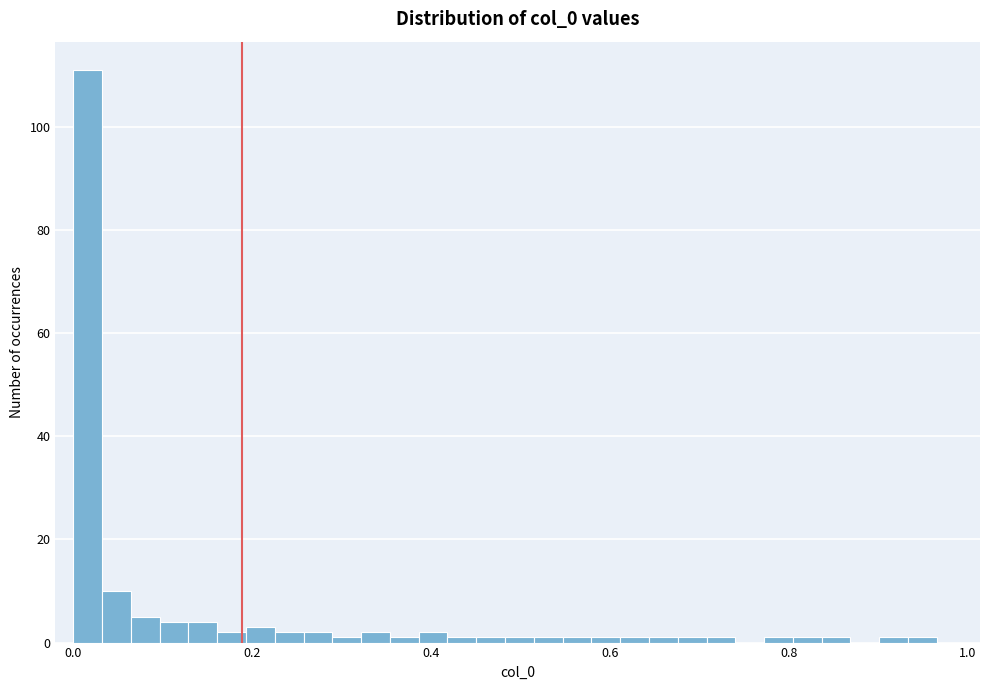

Around what value on the x-axis is the tallest bar? Give the approximate position of its centre, as read against the axis.

0.02